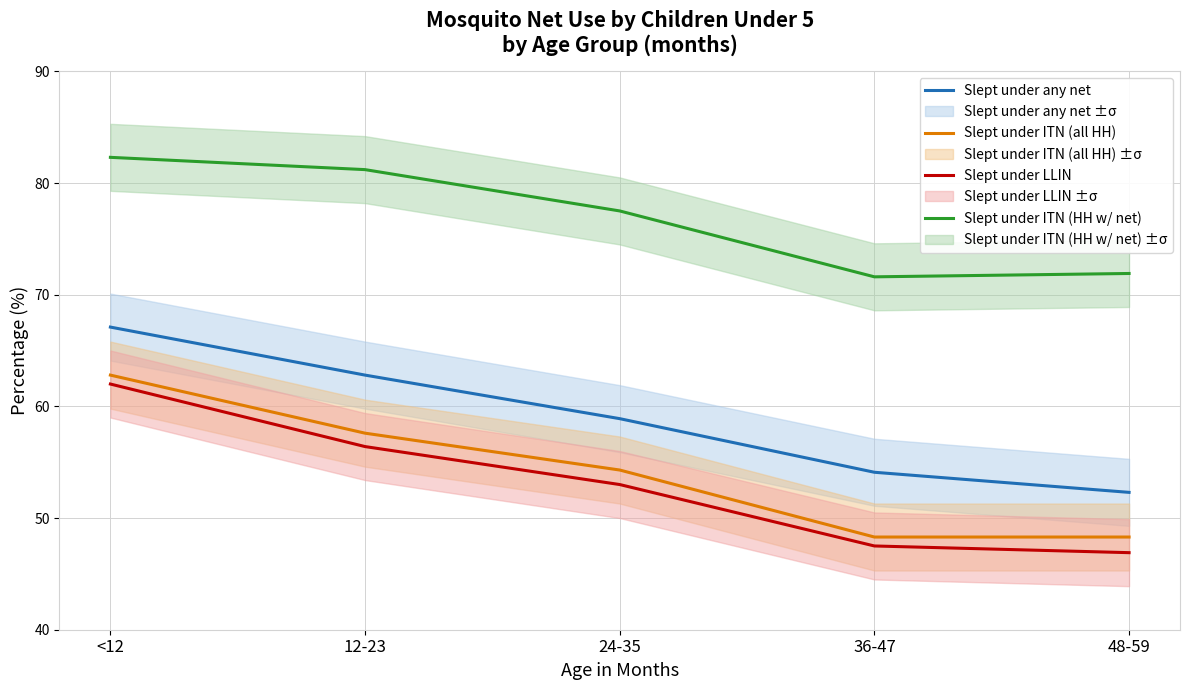

Which series has the widest spread of values?

Slept under LLIN